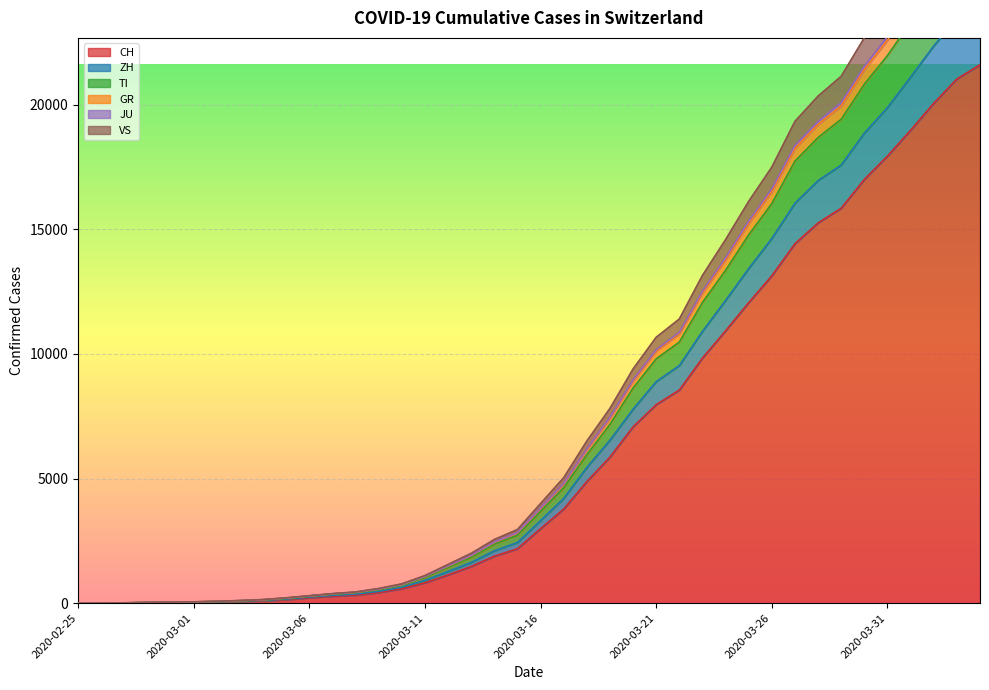

What is the highest value of the CH series?

21605